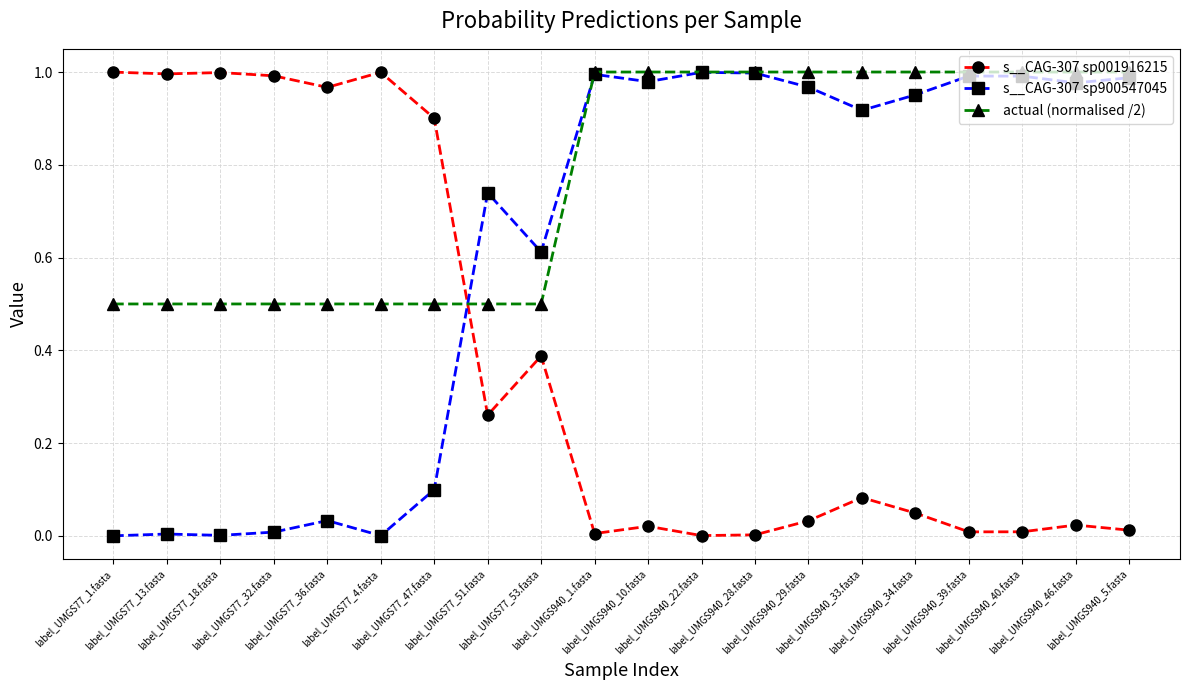

True or false: s__CAG-307 sp001916215 and s__CAG-307 sp900547045 intersect in this chart.

True